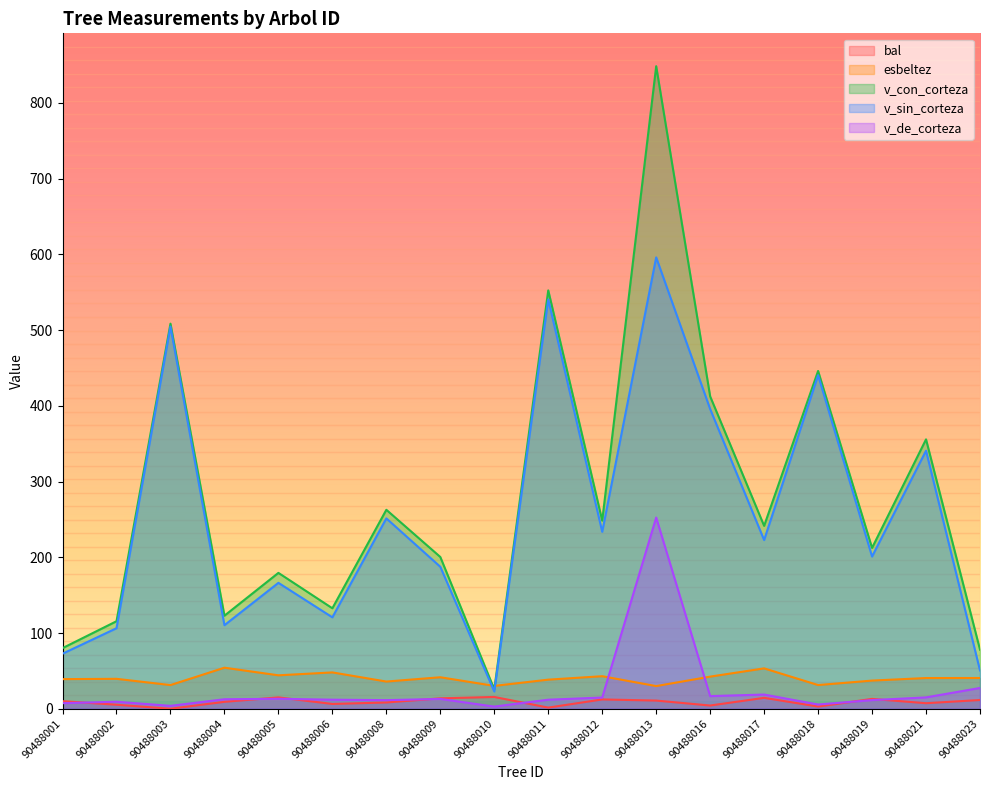

Which series has the largest total across all categories?

v_con_corteza